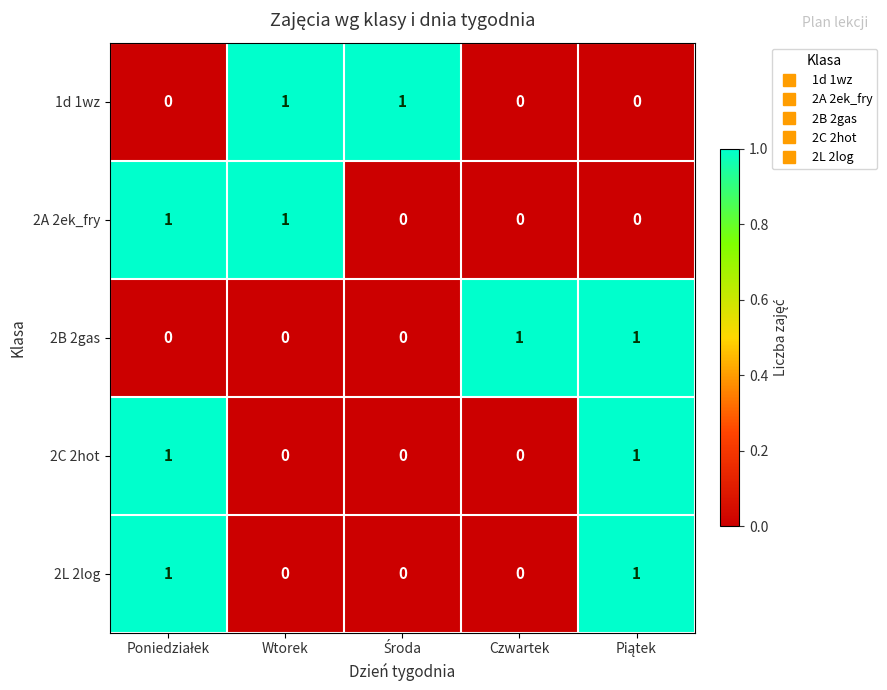

The value of 2C 2hot at Czwartek is 0. True or false?

True